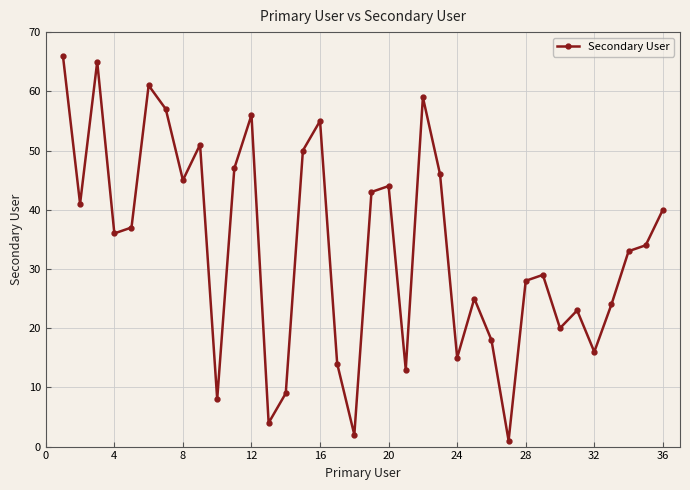

What is the maximum value shown in the chart?

66